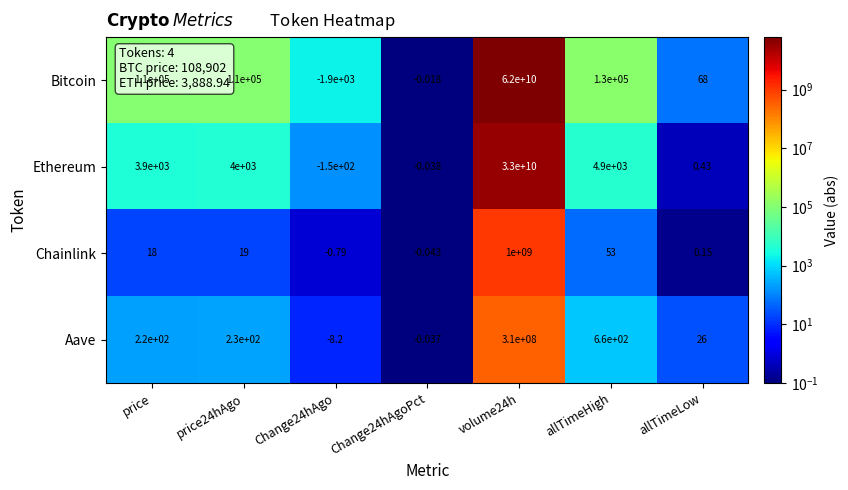

Rank the series by their maximum value, from lowest to highest.

Aave, Chainlink, Ethereum, Bitcoin